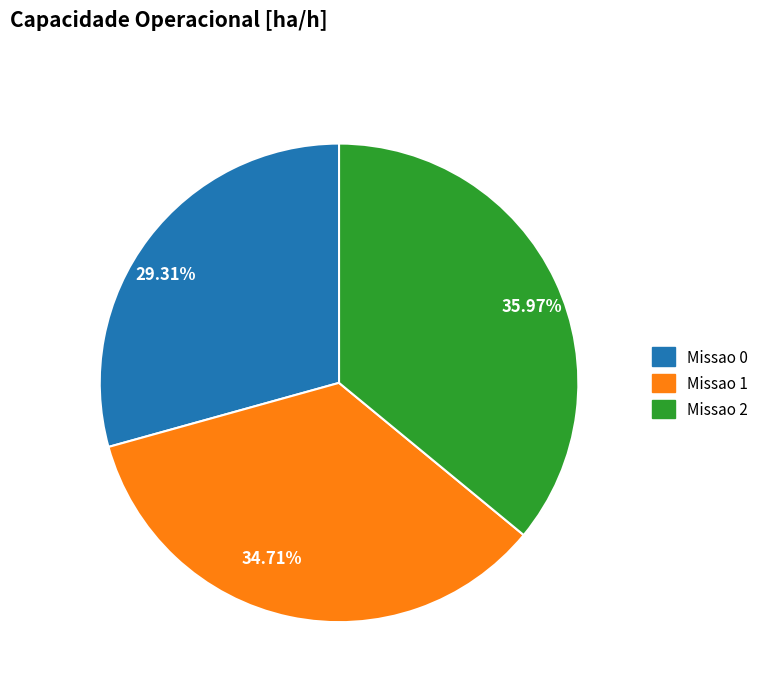

Is the sum of Missao 0 and Missao 1 greater than half?

Yes